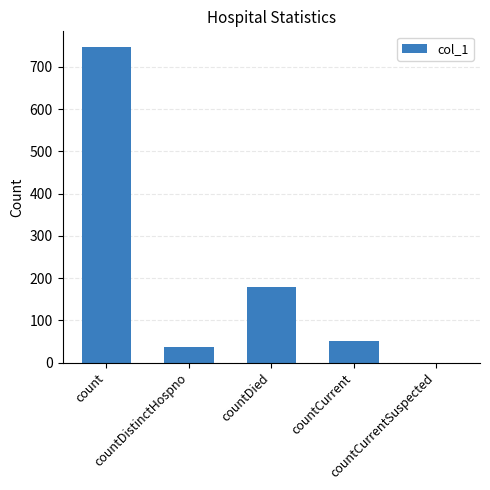

What is the greatest value displayed?

747